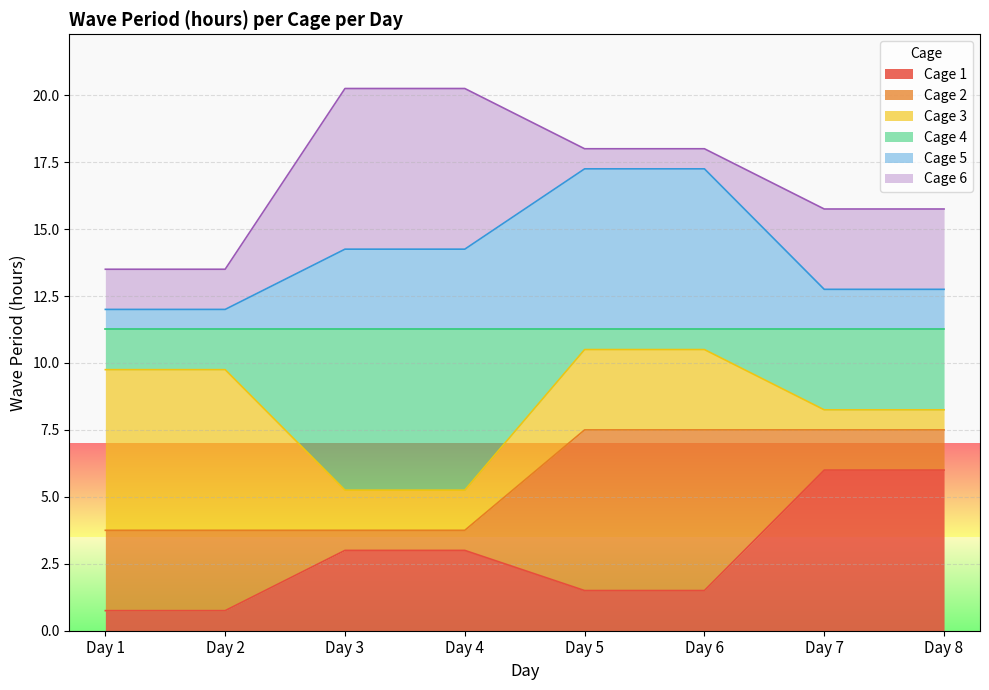

Does the chart display data point markers on the line(s)?

No